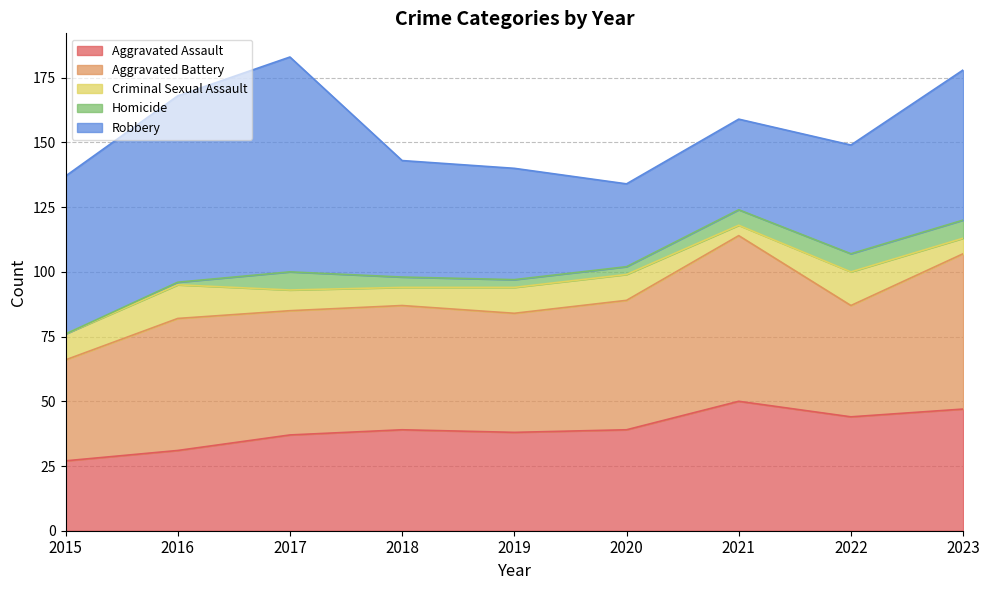

At how many categories does at least one series exceed 36?

9